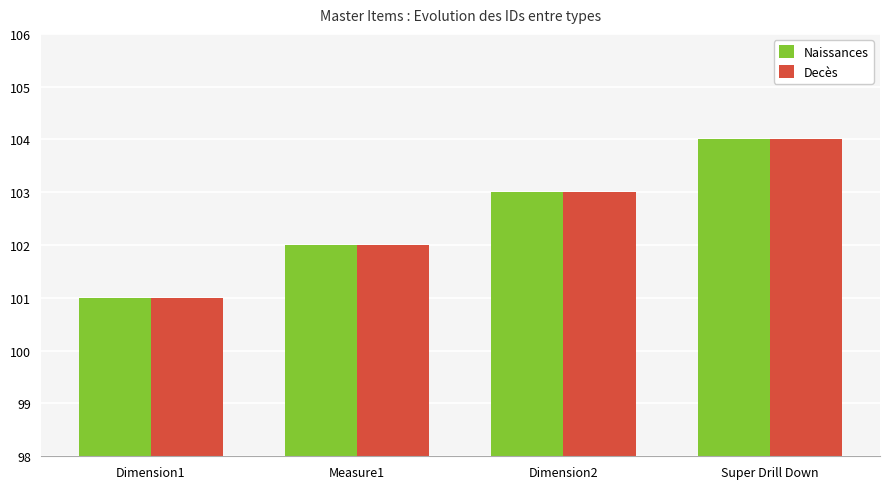

What value does the Naissances series have at Dimension1?

101